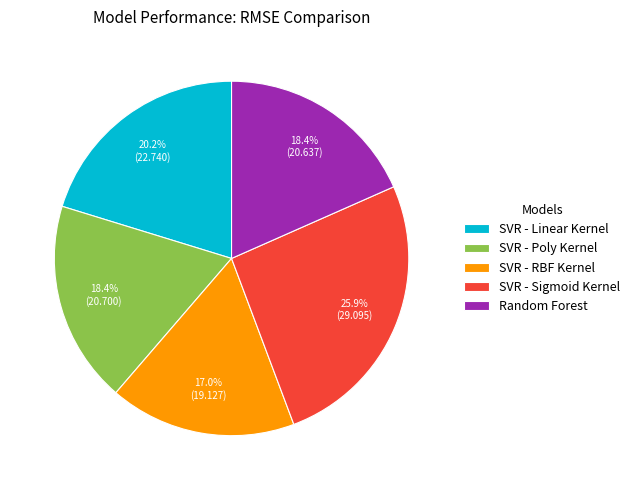

Count the number of slices in the pie.

5